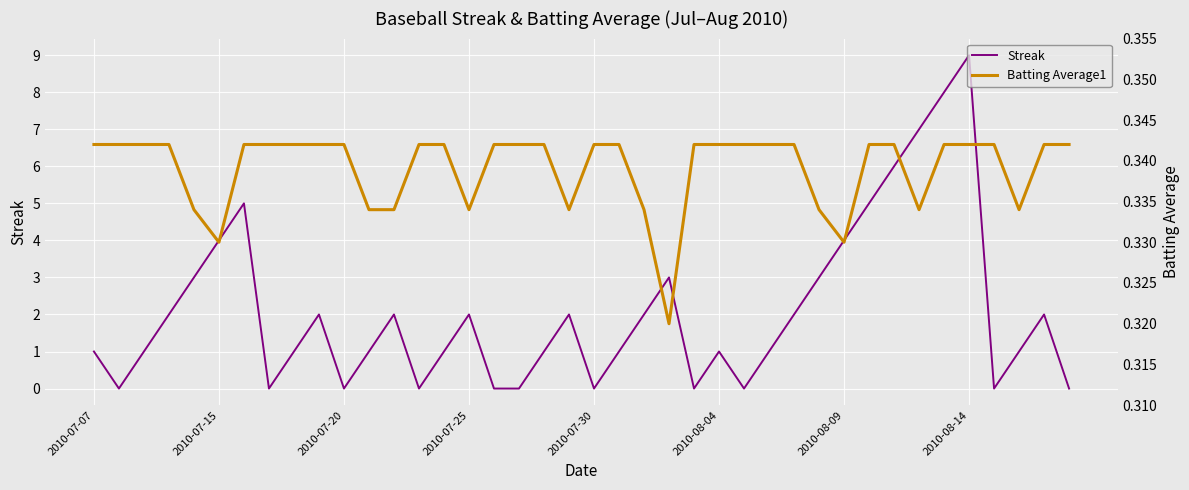

Is it true that Streak equals 12 at 2010-08-14?

False